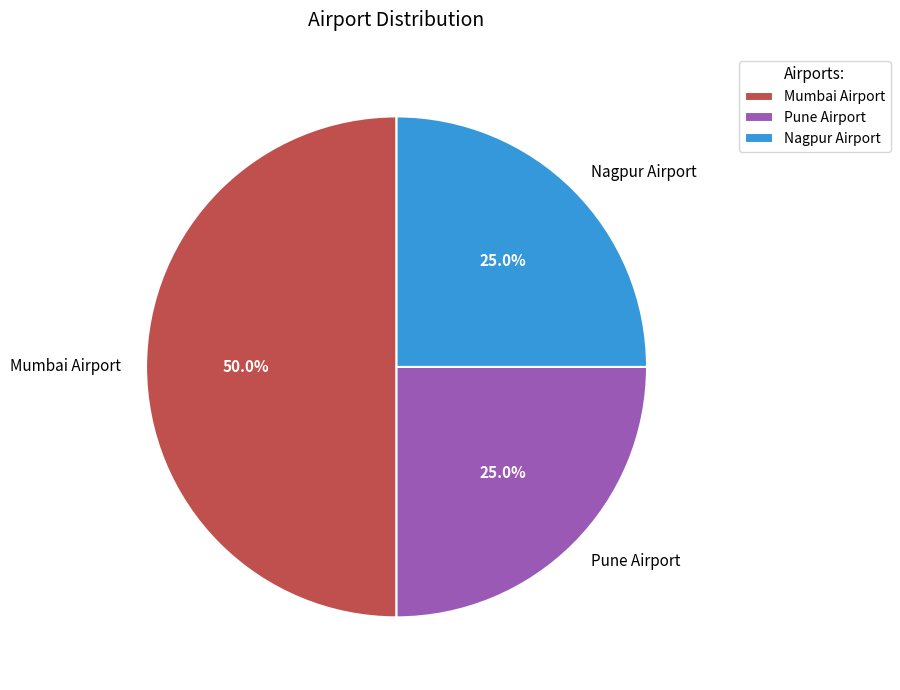

Approximately how many times larger is the value at Mumbai Airport compared to Pune Airport?

2.0